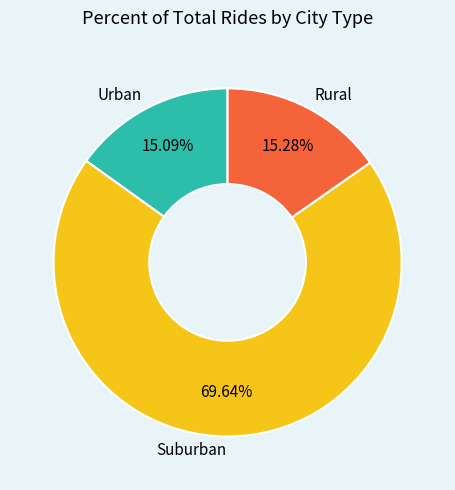

Do Urban and Suburban together represent more than half of the pie?

Yes